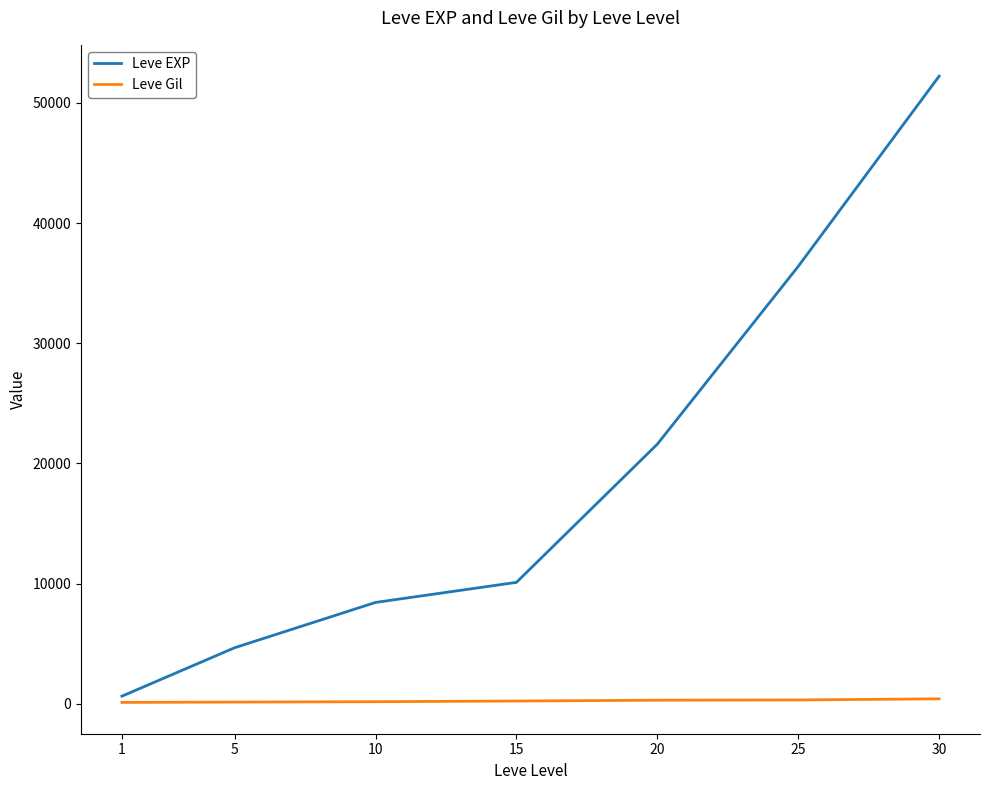

How many values in the Leve Gil series are below 226?

3